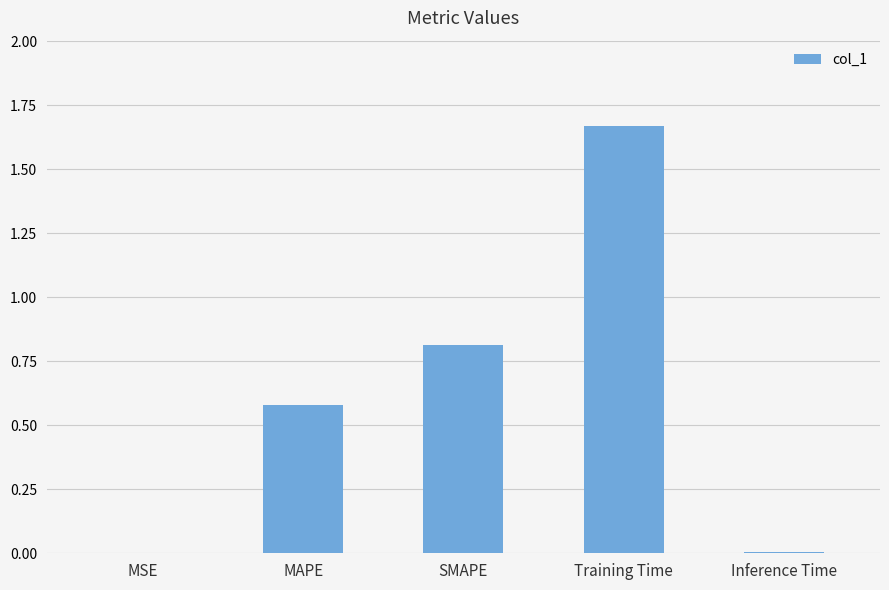

Between Training Time and MAPE, which is larger?

Training Time